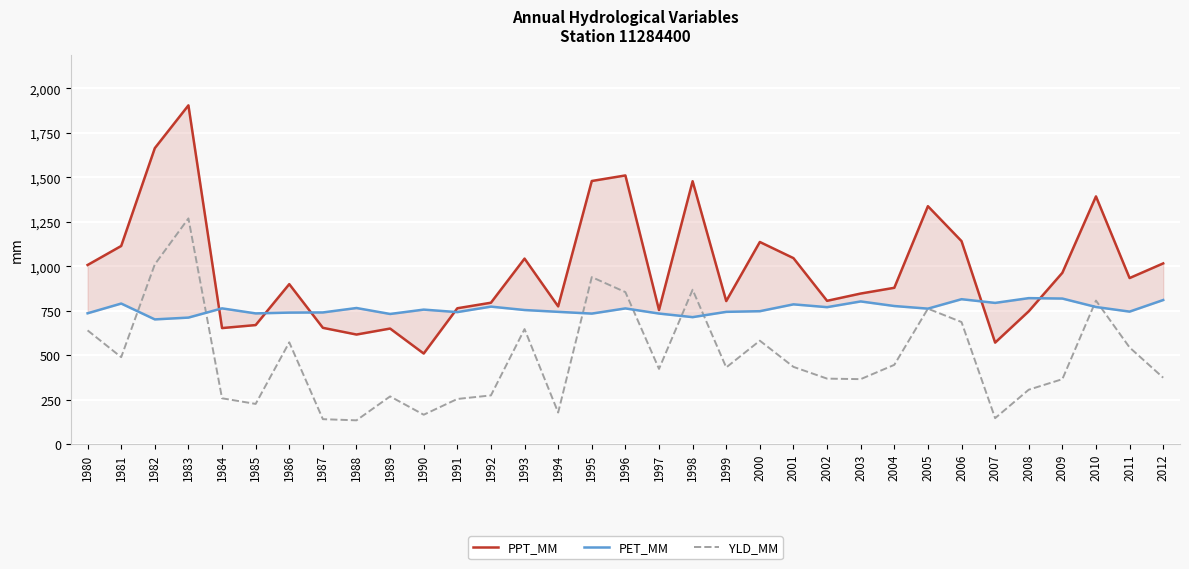

Which series has the largest range (max minus min)?

PPT_MM